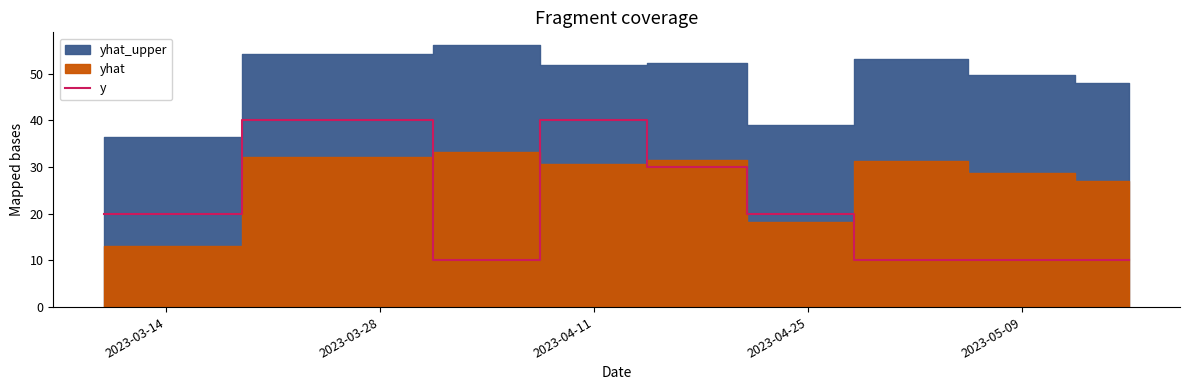

What is the average value?

21